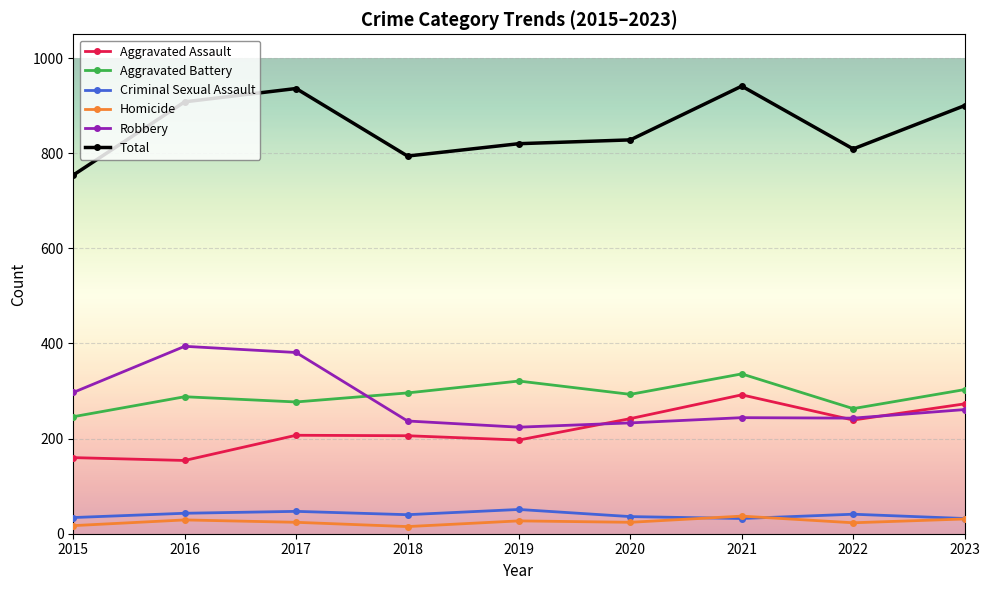

Where is the first local maximum for Total?

2017